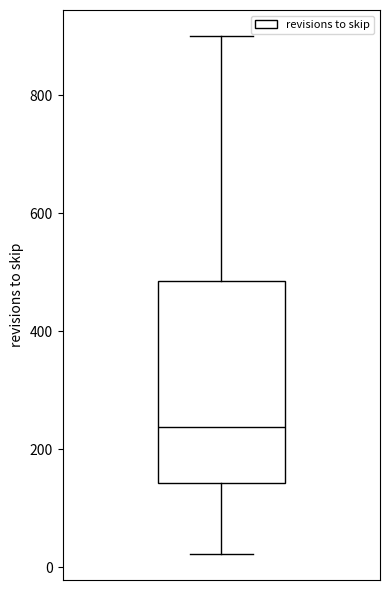

Read this box plot against the y-axis: the position of the median line, the range covered by the box, and the ends of both whiskers. The values are not printed on the chart, so give them approximately, as read against the axis.

median 240, box 140 to 480, whiskers 20 to 900